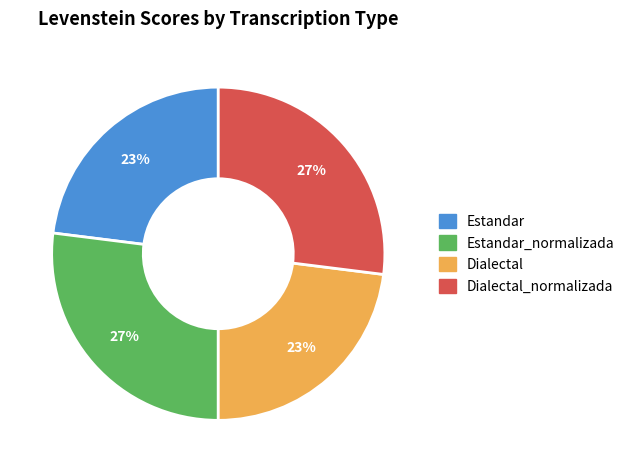

Is there a majority slice in this chart?

No